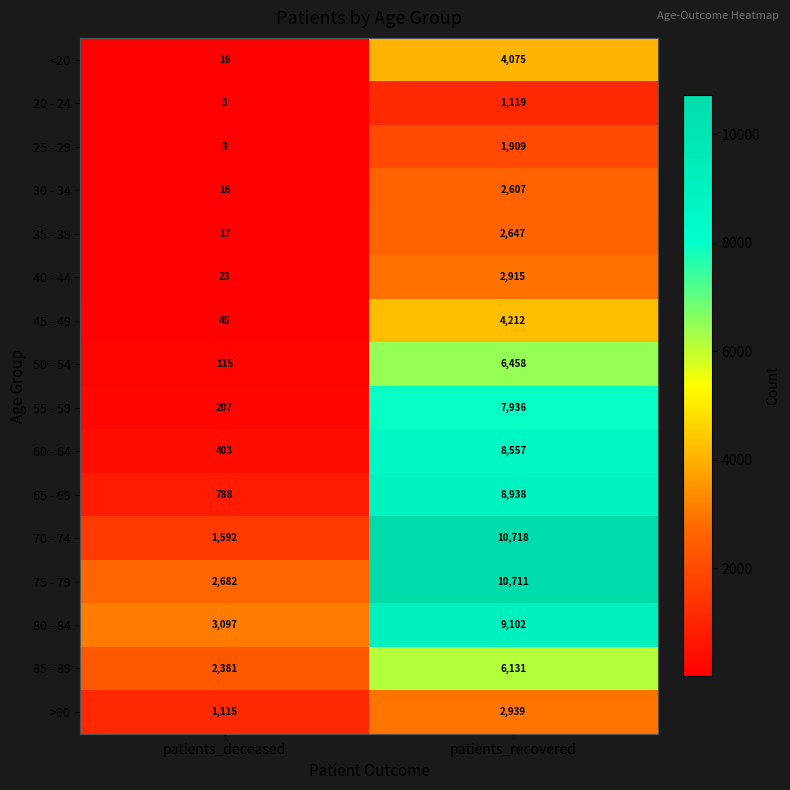

What is the sum of all 45 - 49 values?

4257